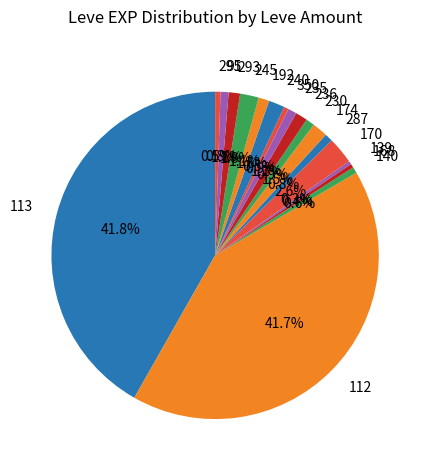

What is the ratio of the value at 287 to the value at 293?

0.7